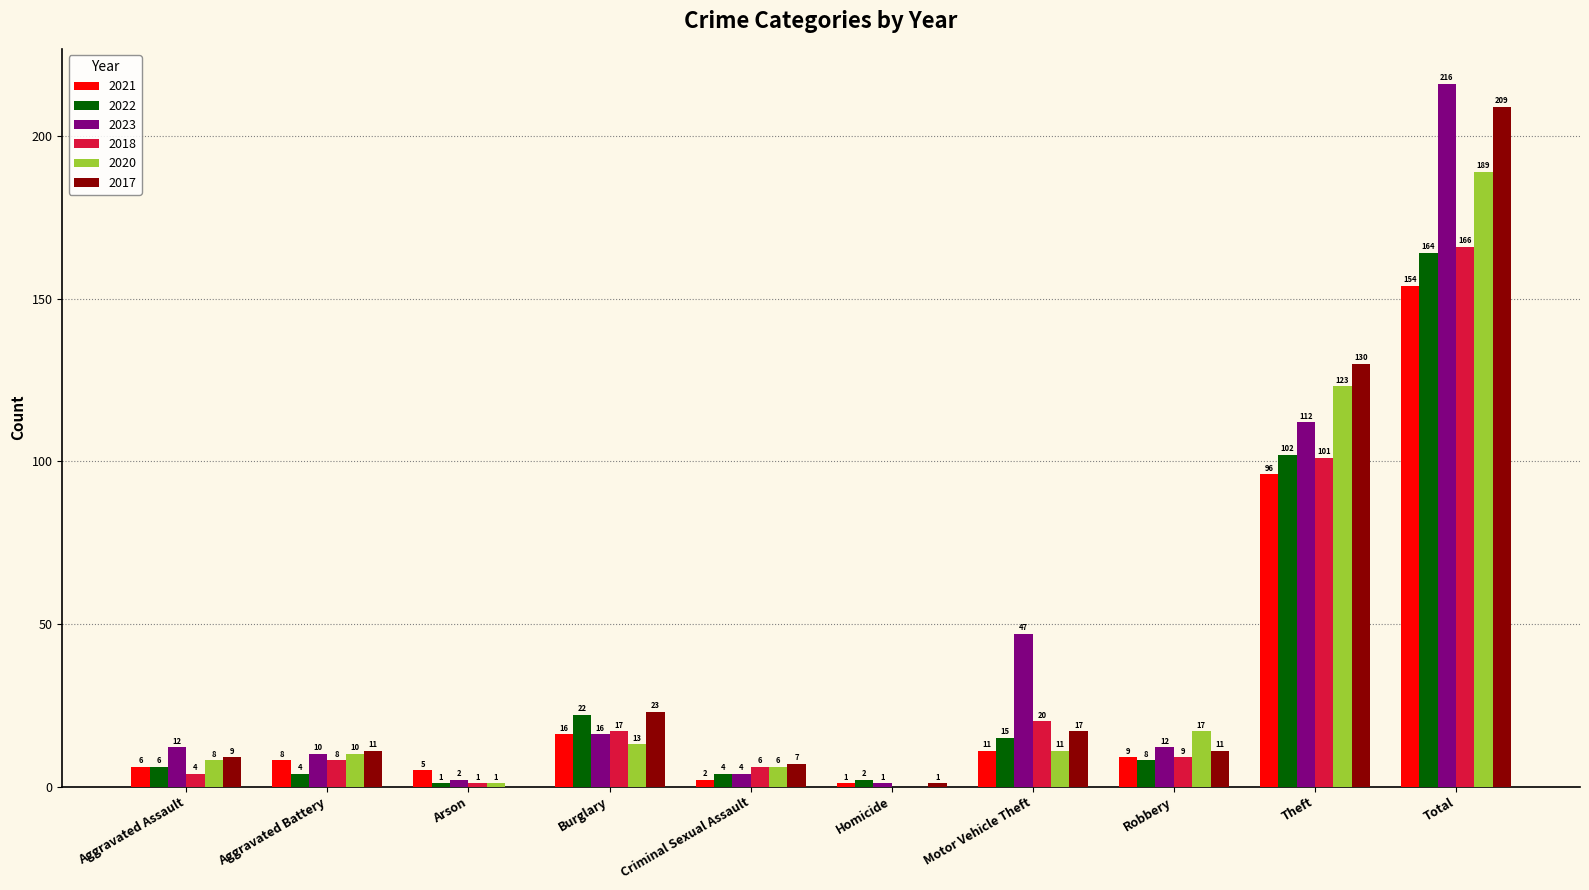

At which category does the chart reach its peak across all series?

Total